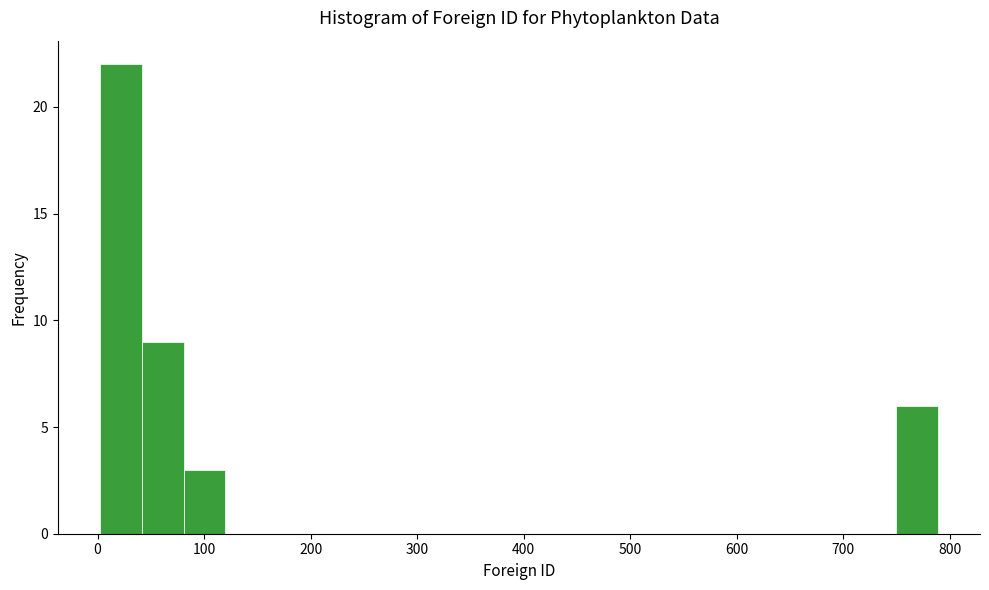

Around what value on the x-axis is the tallest bar? Give the approximate position of its centre, as read against the axis.

20